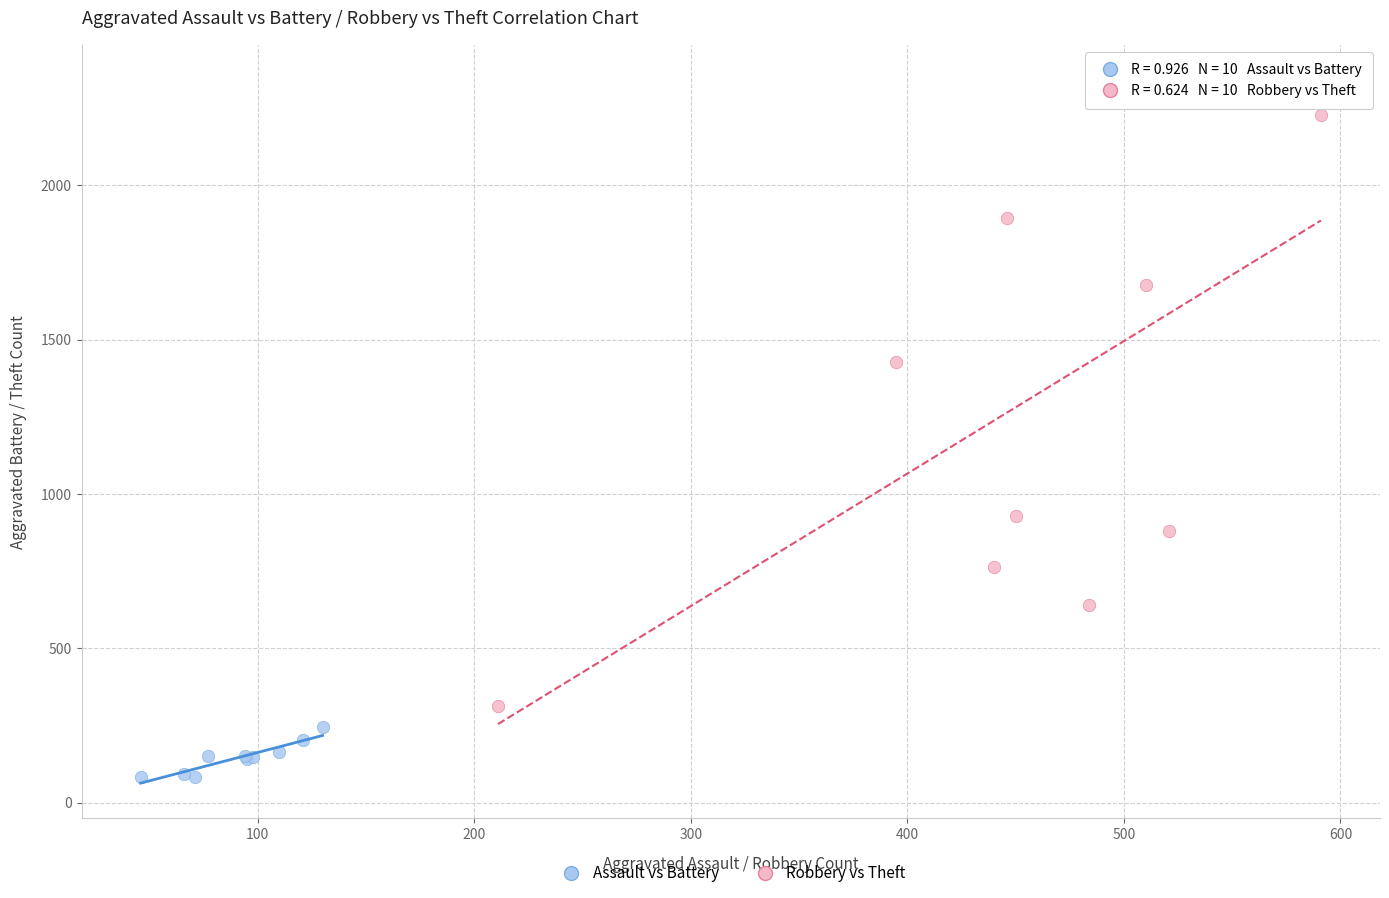

Which series contains the highest Y value?

Robbery vs Theft